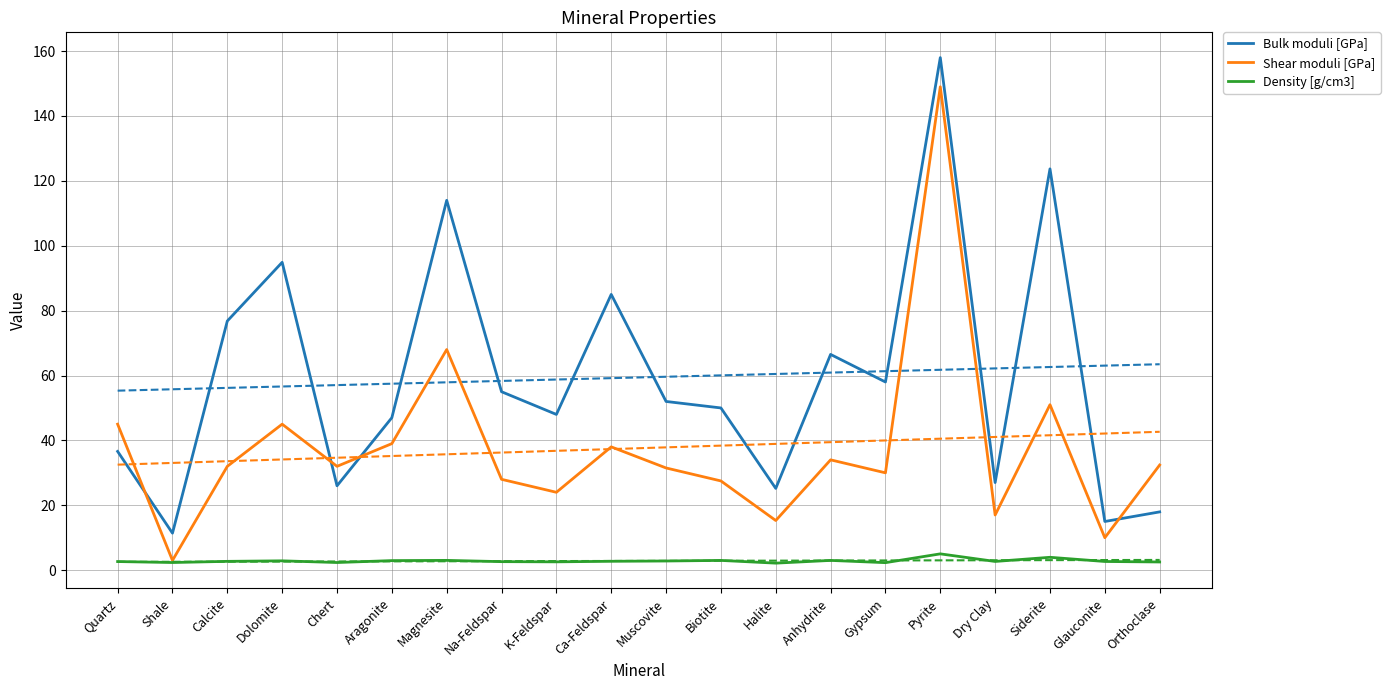

List the labels in order of Density [g/cm3] value, smallest first.

Halite, Gypsum, Shale, Chert, Orthoclase, K-Feldspar, Na-Feldspar, Quartz, Glauconite, Dry Clay, Calcite, Ca-Feldspar, Muscovite, Dolomite, Aragonite, Biotite, Anhydrite, Magnesite, Siderite, Pyrite